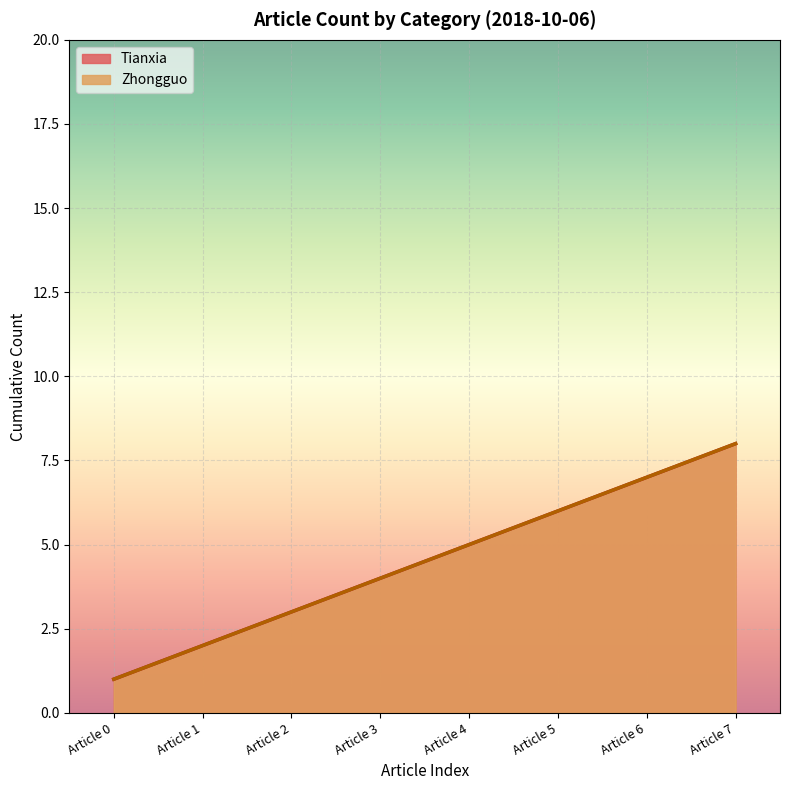

At how many categories does at least one series exceed 2?

6